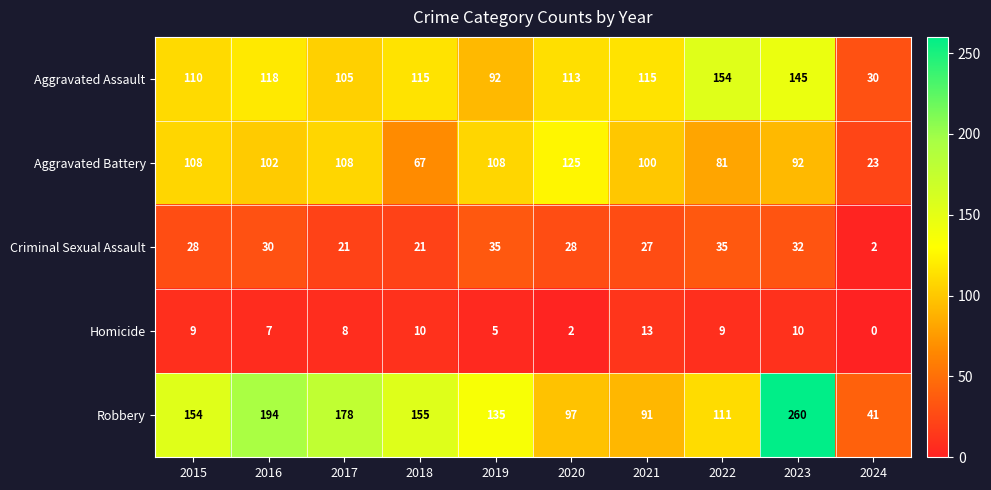

At which category is the sum across all series the highest?

2023